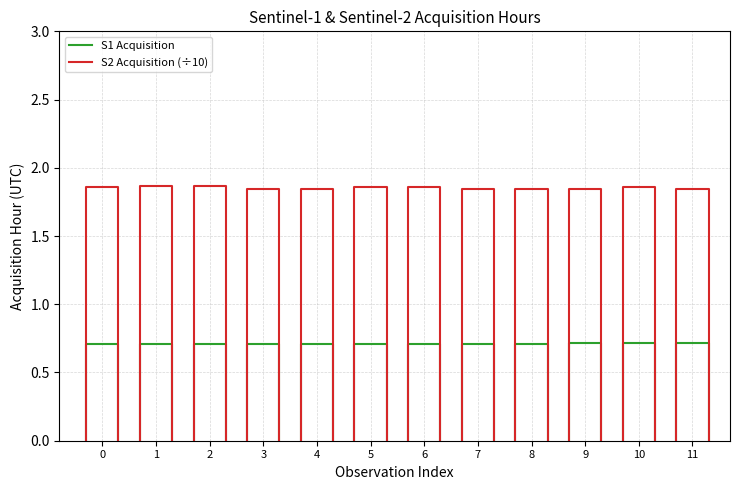

What are all the series names shown in the legend?

S1 Acquisition, S2 Acquisition (÷10)